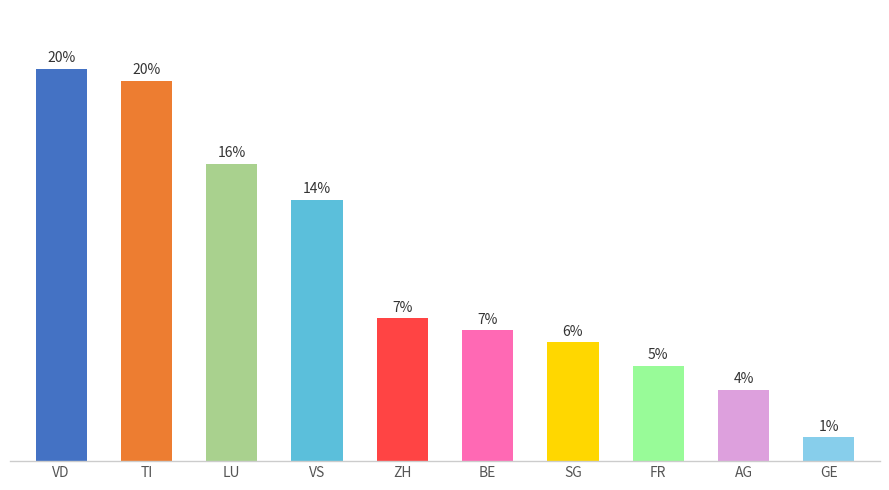

Are the bars horizontal?

No